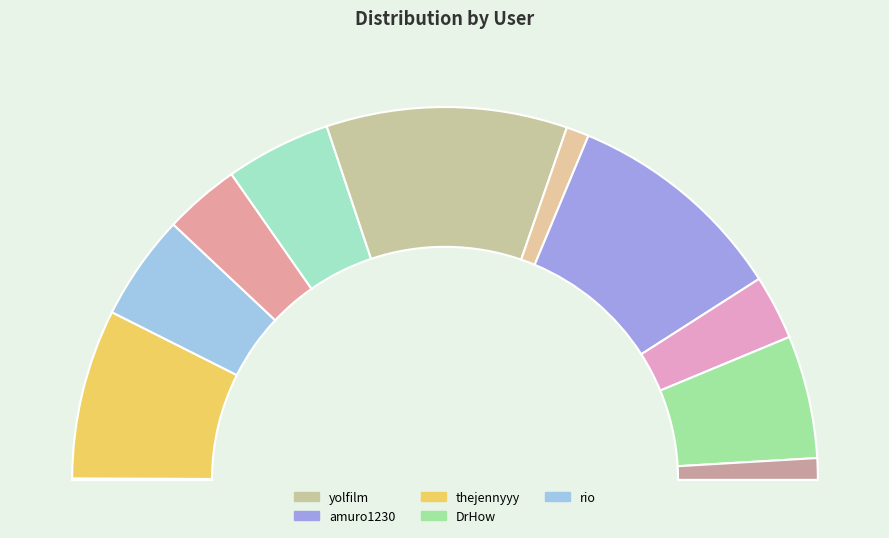

Is rio the majority of the pie?

No